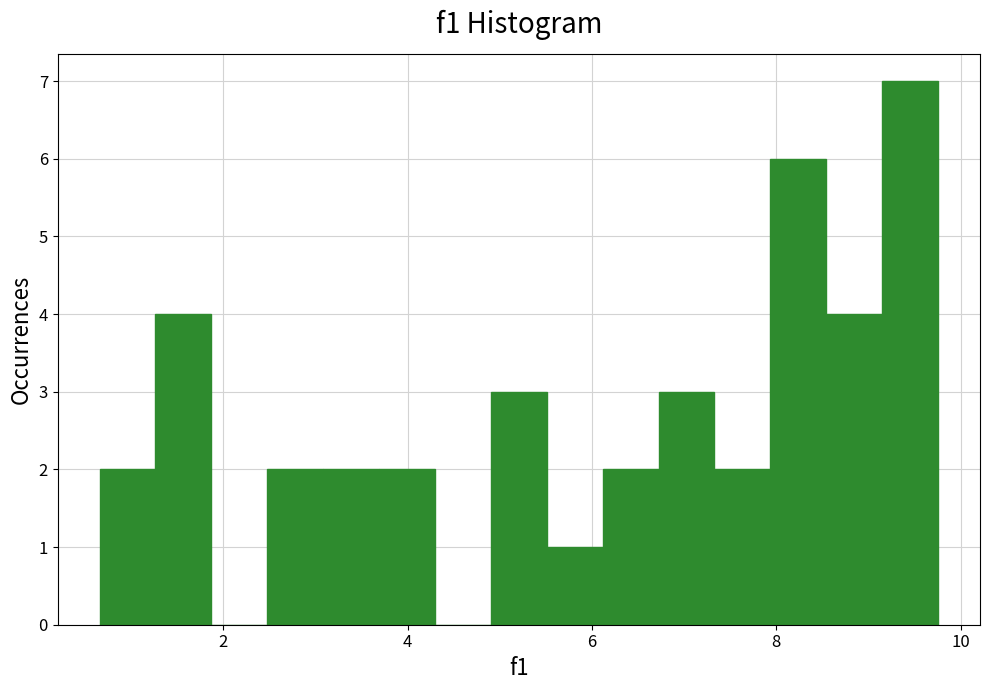

Around what value on the x-axis is the tallest bar? Give the approximate position of its centre, as read against the axis.

9.4